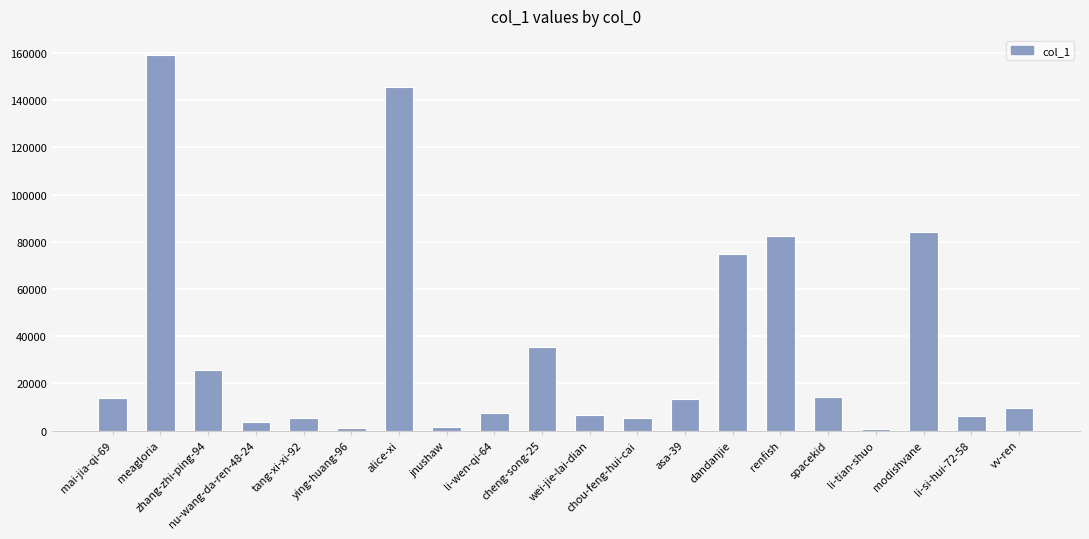

What is the maximum value shown in the chart?

159291